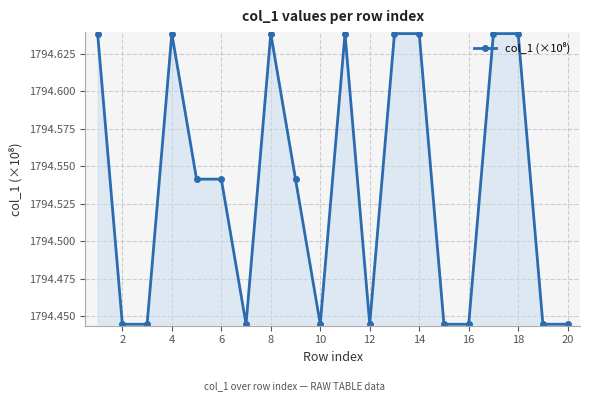

How many values are between 1794 and 1795?

20